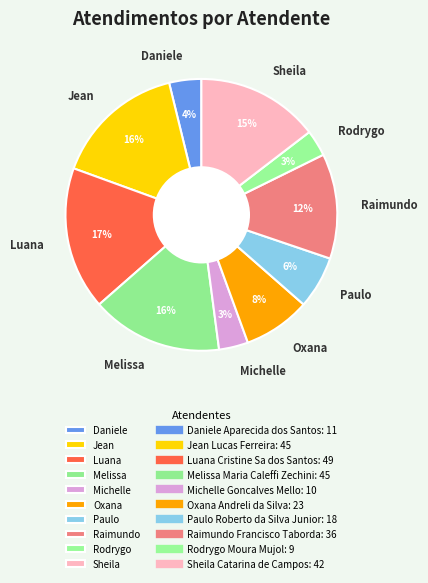

To the nearest percent, what is the difference between the Paulo and Rodrygo slice percentages?

3%